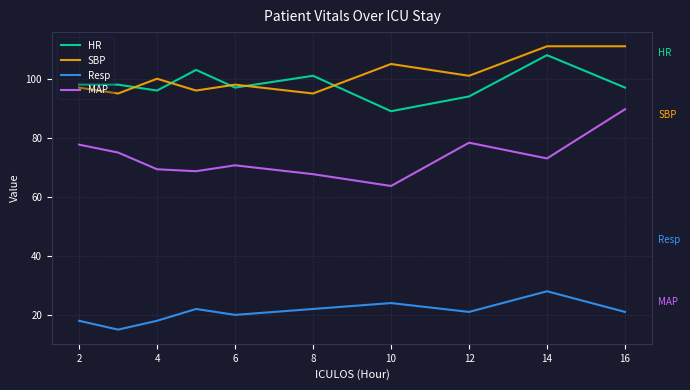

What is the smallest value displayed?

15.0